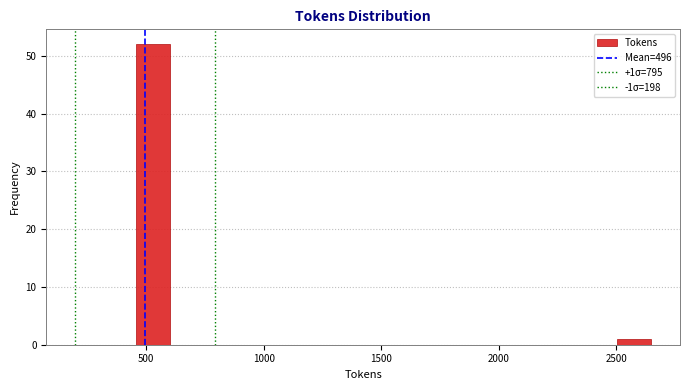

Read against the x-axis, roughly where is the centre of the tallest bar?

550